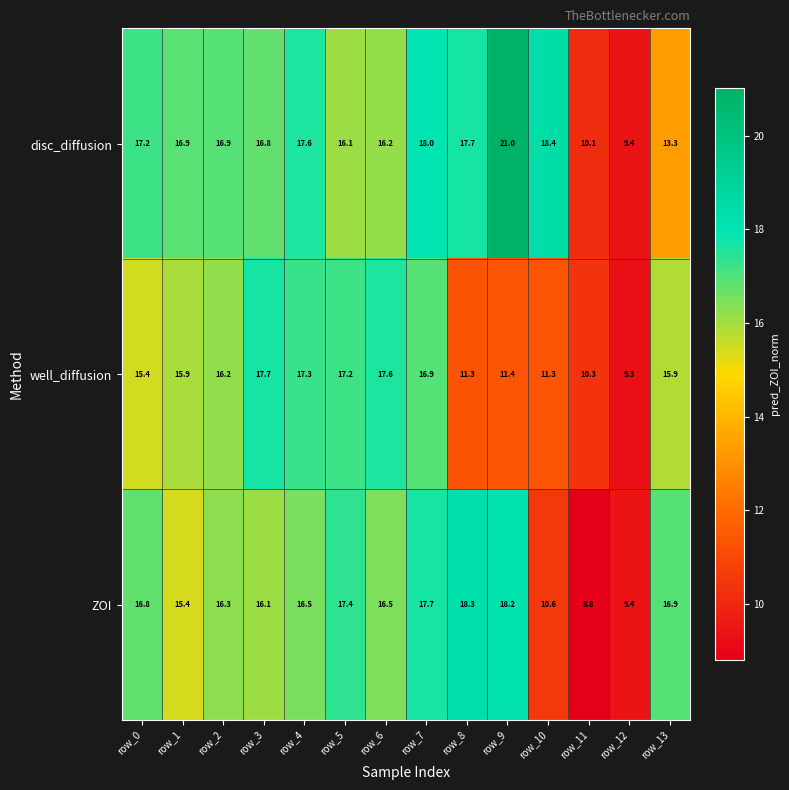

At which label does well_diffusion first exceed 15?

row_0